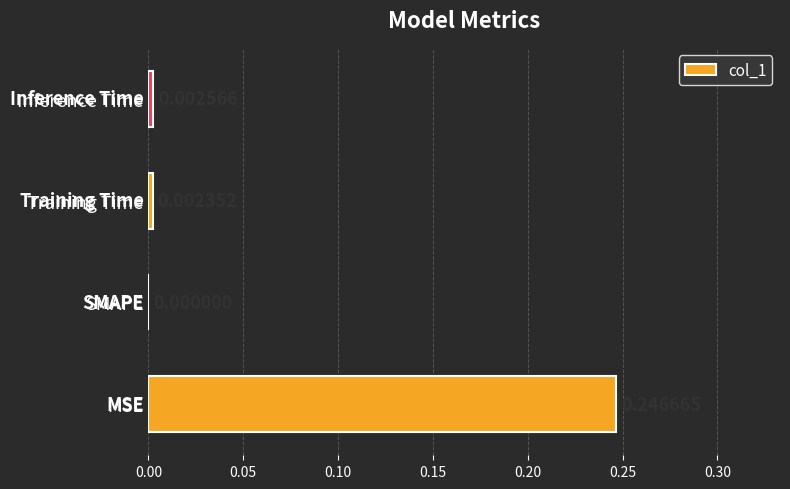

At which label is the value closest to 0?

SMAPE